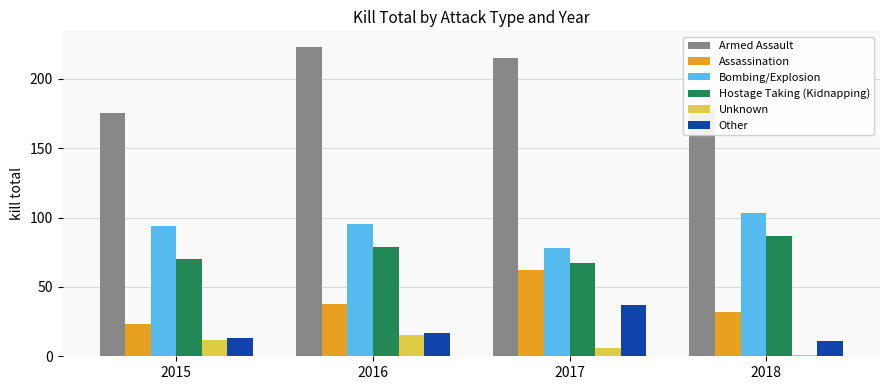

What is the difference between the highest and lowest values at 2015?

163